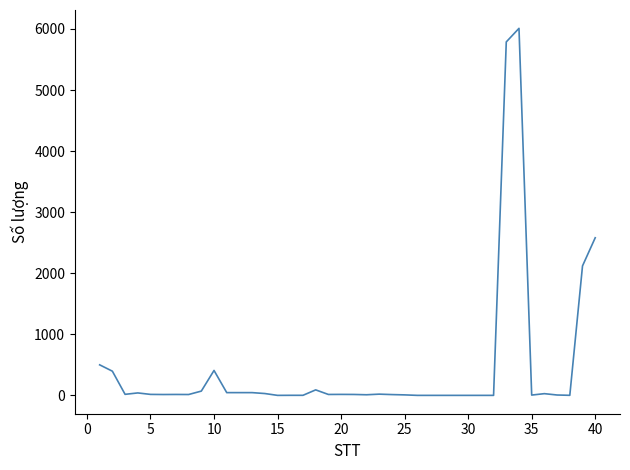

What is the greatest value displayed?

6010